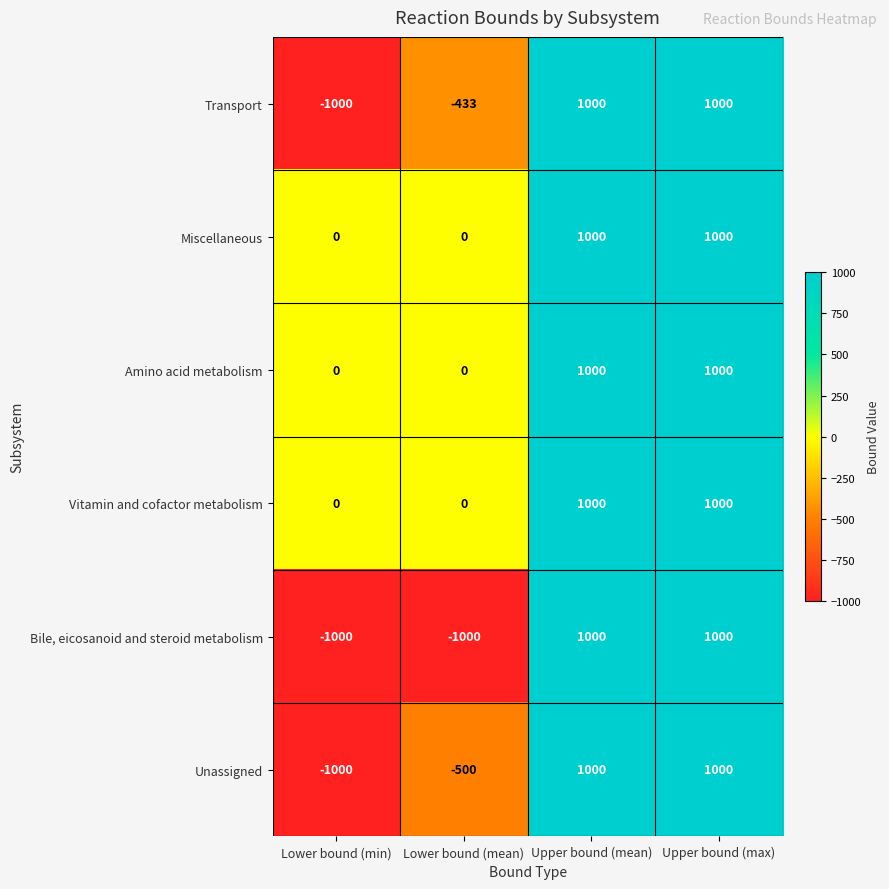

True or false: Amino acid metabolism has a value of 1000 at Upper bound (max).

True